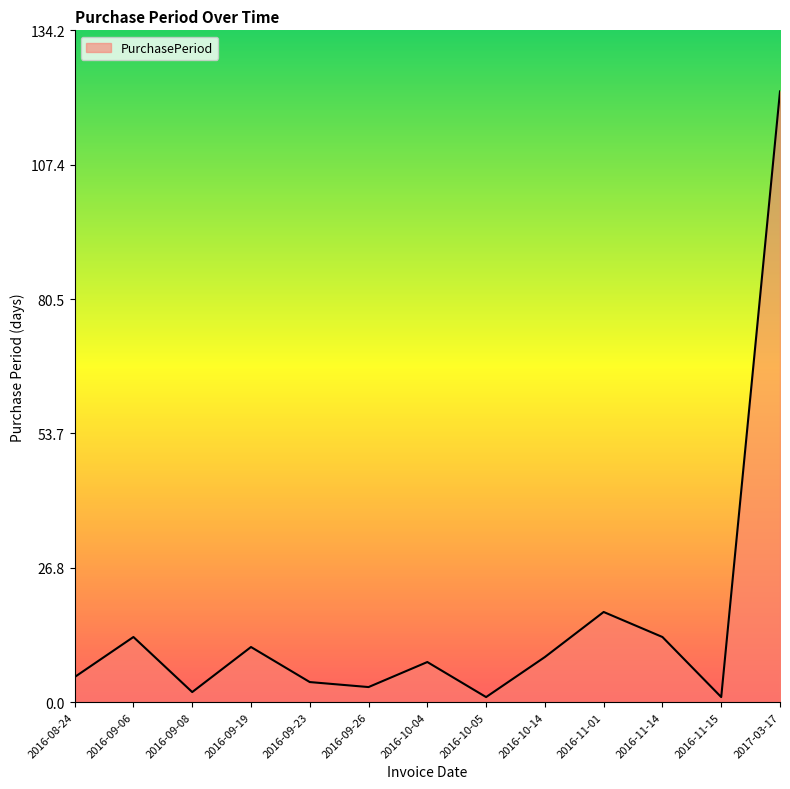

What is the change in value from 2016-11-14 to 2017-03-17?

+109